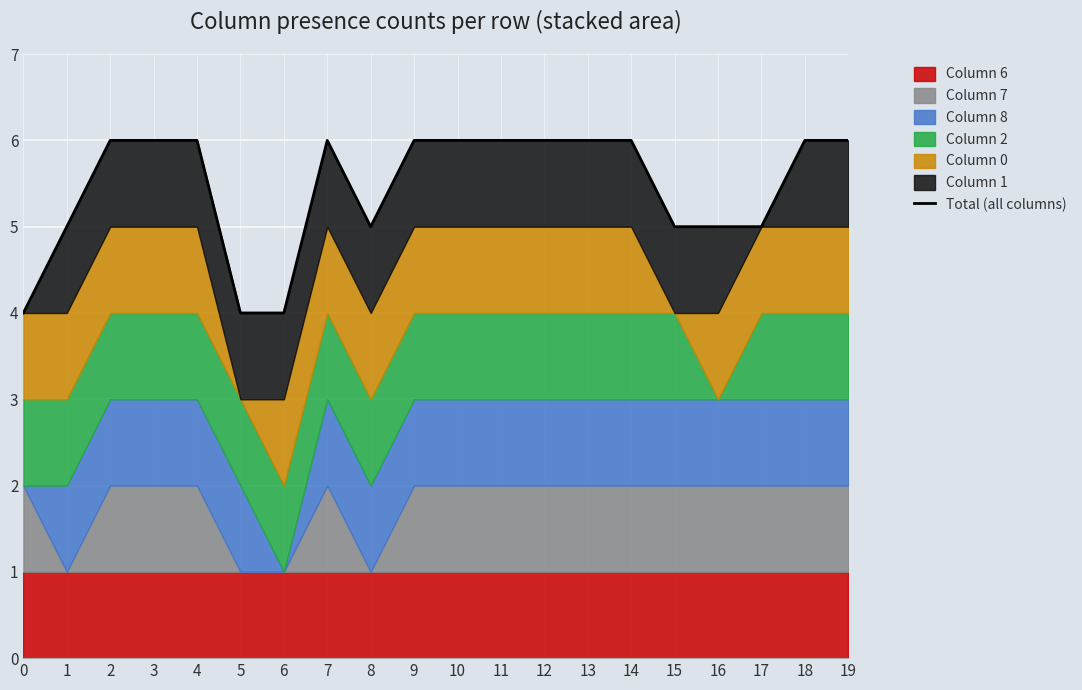

What is the average value?

5